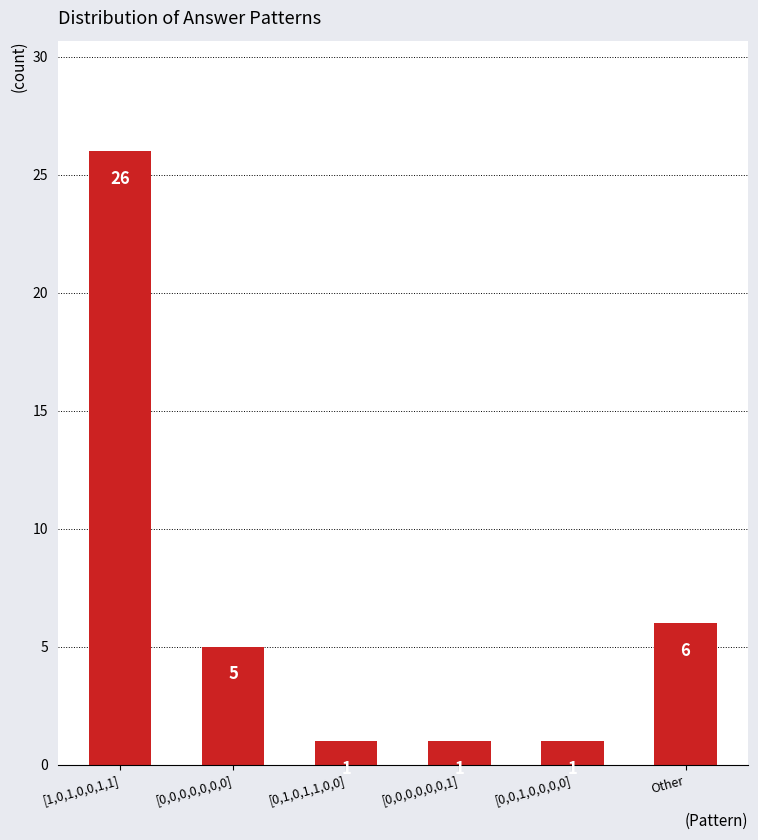

What is the sum of all values?

40